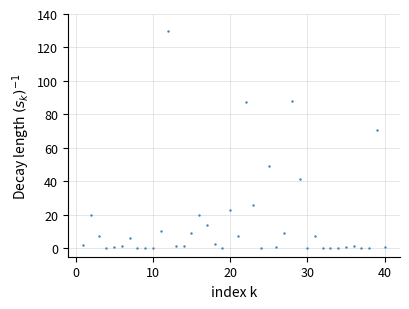

What is the range of Y values (max minus min)?

130.0